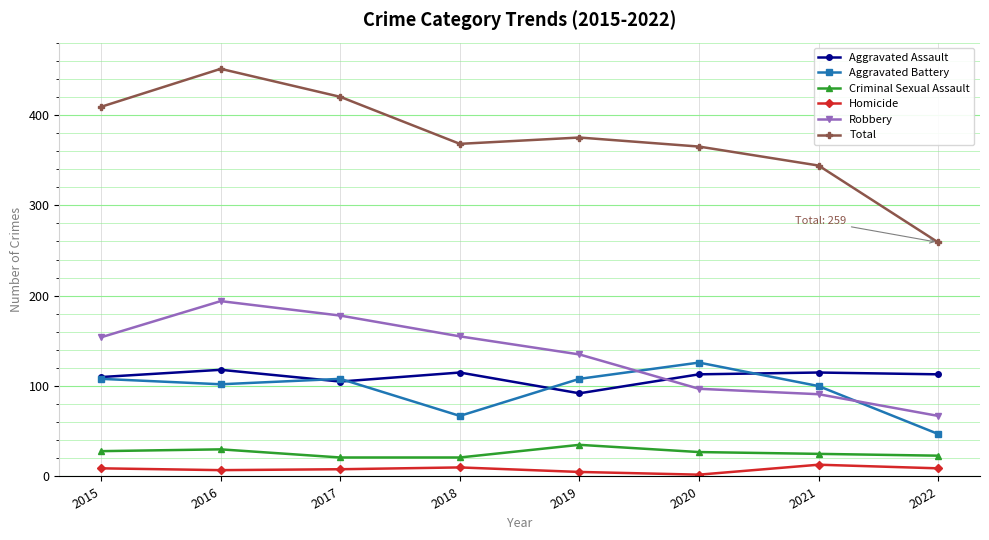

True or false: Homicide and Criminal Sexual Assault cross at least once.

False